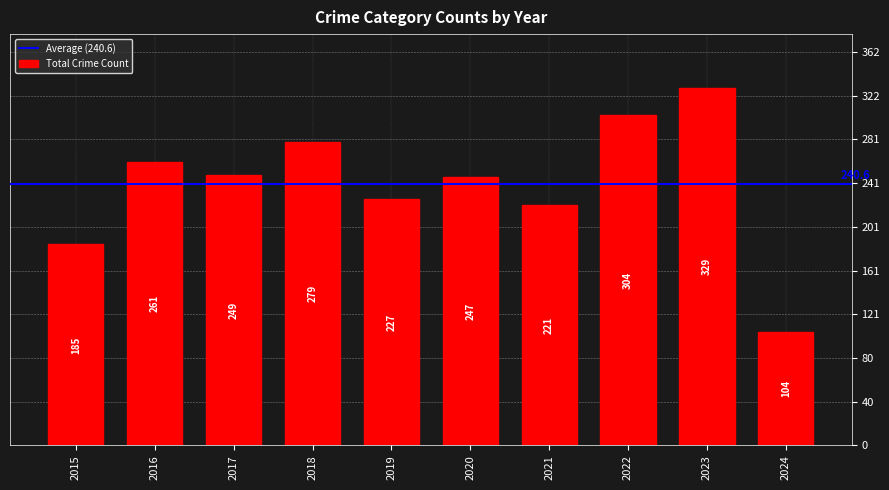

What is the change in value from 2015 to 2016?

+76